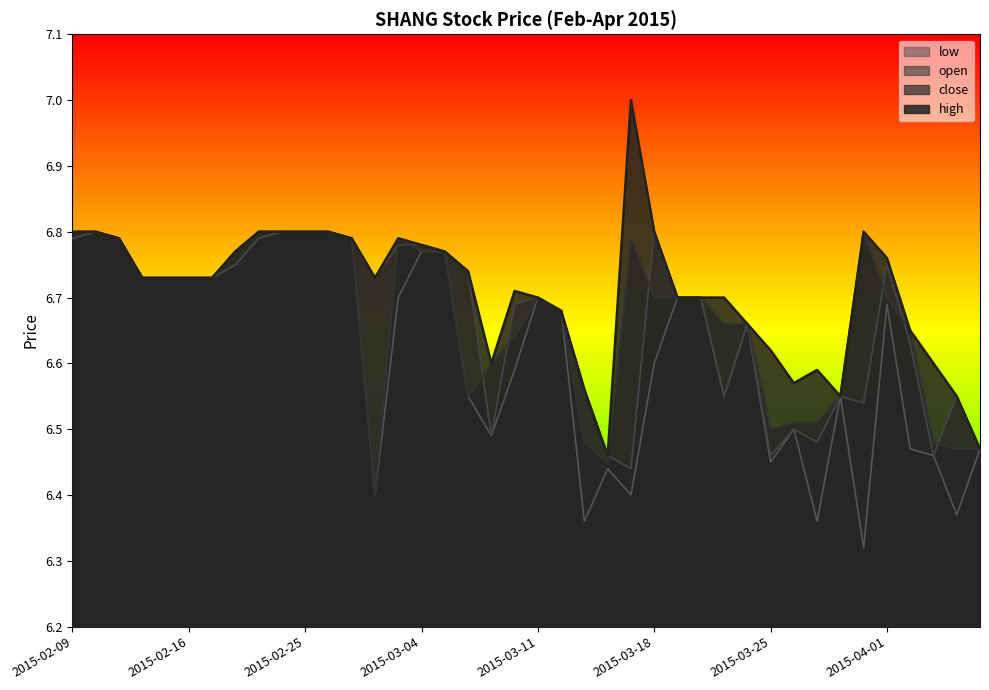

True or false: high has a value of 6.5 at 2015-04-06.

True